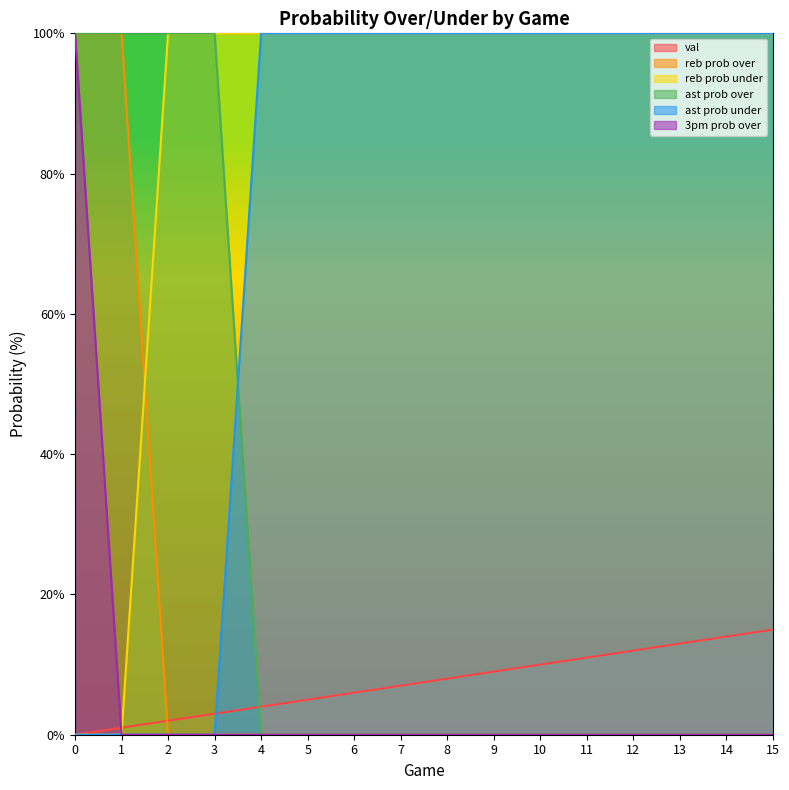

At 9, list the series in order from largest to smallest.

reb prob under, ast prob under, val, reb prob over, ast prob over, 3pm prob over